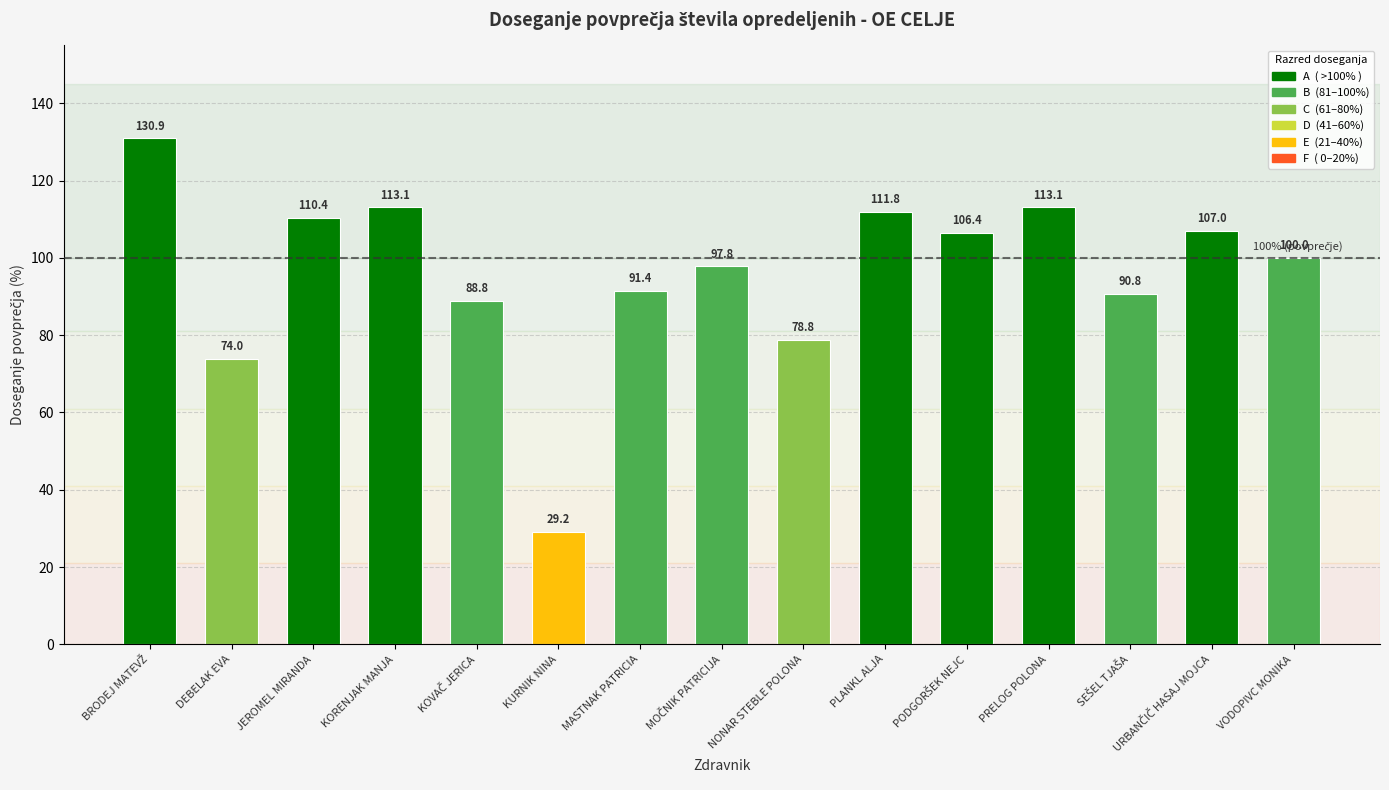

What is the change in value from KORENJAK MANJA to NONAR STEBLE POLONA?

-34.3